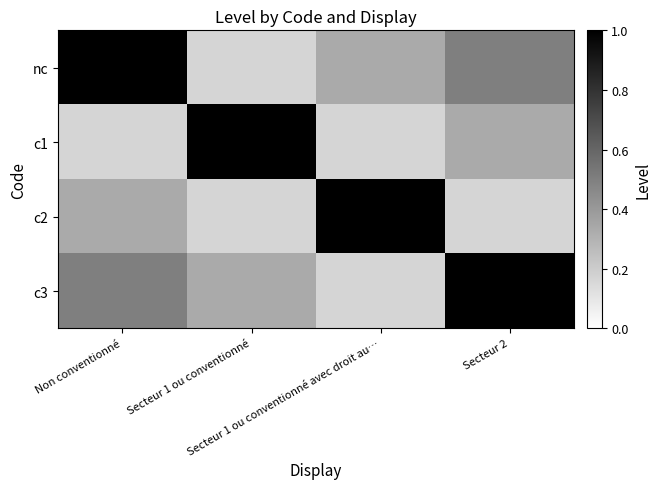

List the labels in order of c2 value, smallest first.

Secteur 1 ou conventionné, Secteur 2, Non conventionné, Secteur 1 ou conventionné avec droit au…